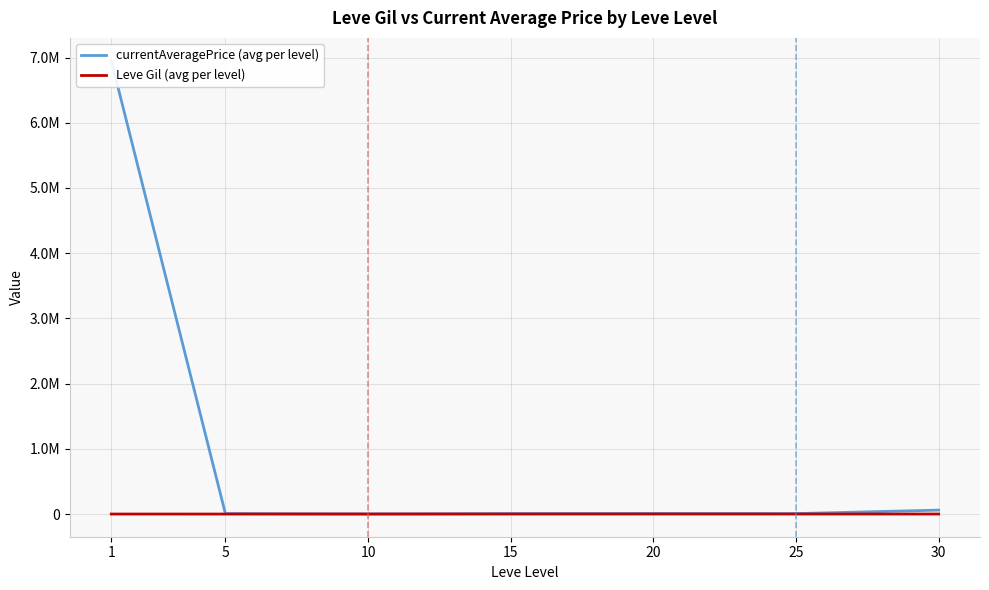

What is the difference between the highest and lowest values at 25?

6529.7